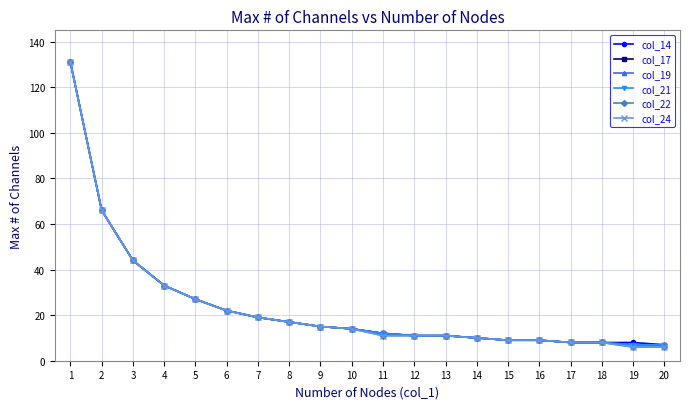

What is the sum of all col_14 values?

481